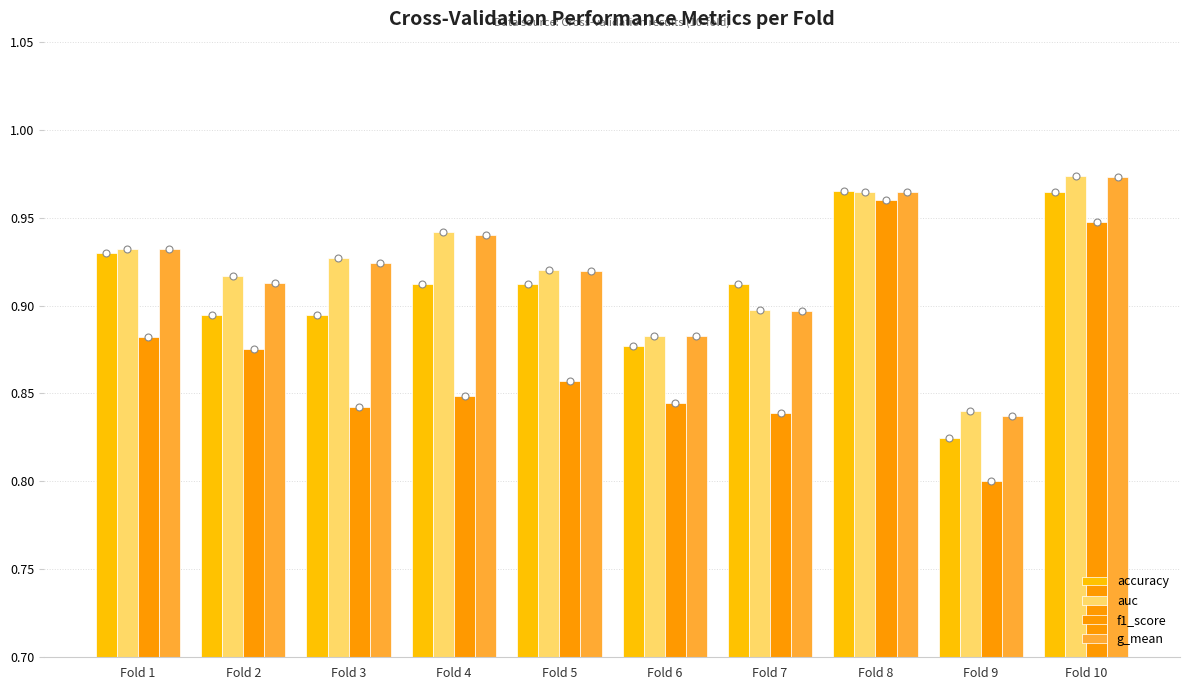

What is the sum of the f1_score values at Fold 9 and Fold 4?

1.6